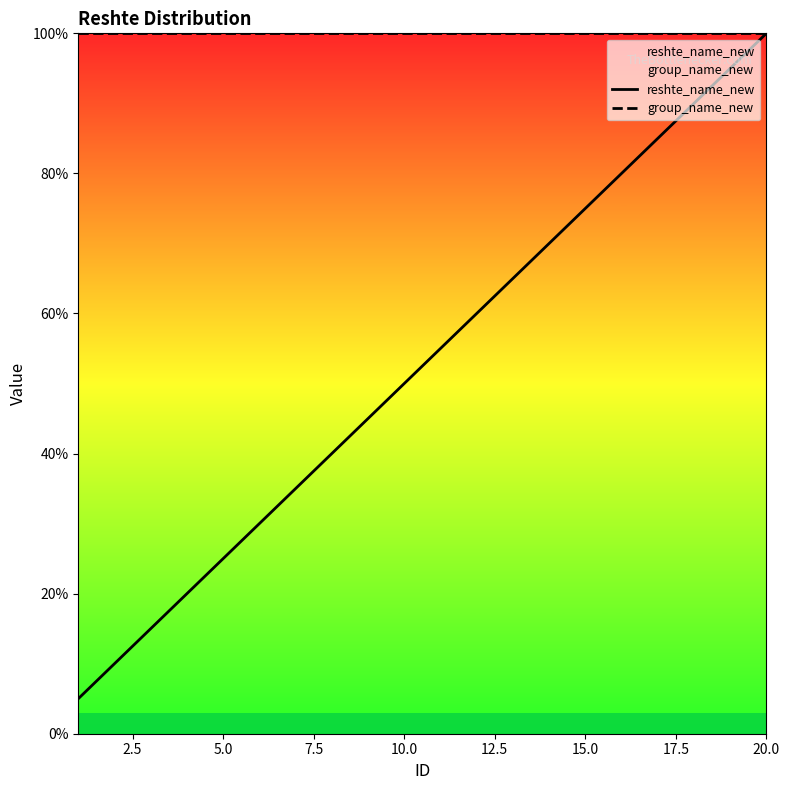

Which series has the largest total across all categories?

group_name_new